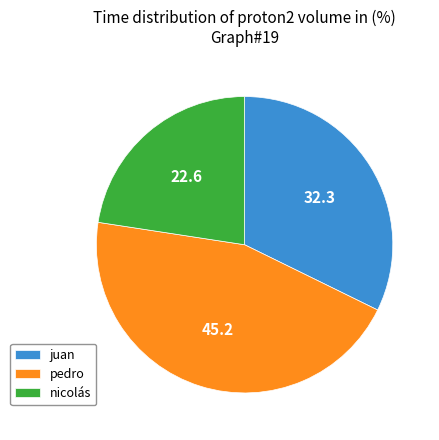

Which has a higher value, juan or nicolás?

juan